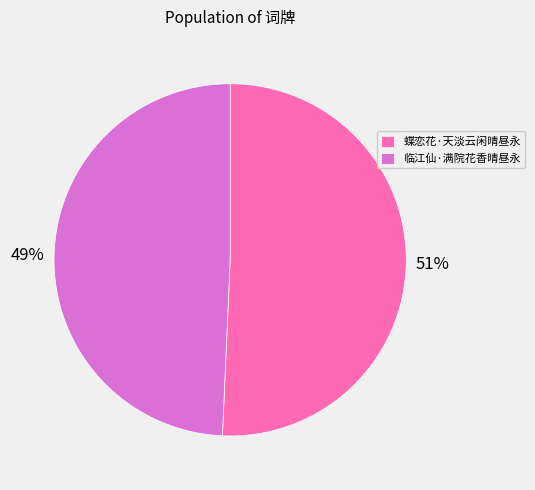

To the nearest percent, what portion does 临江仙·满院花香晴昼永 represent?

49%